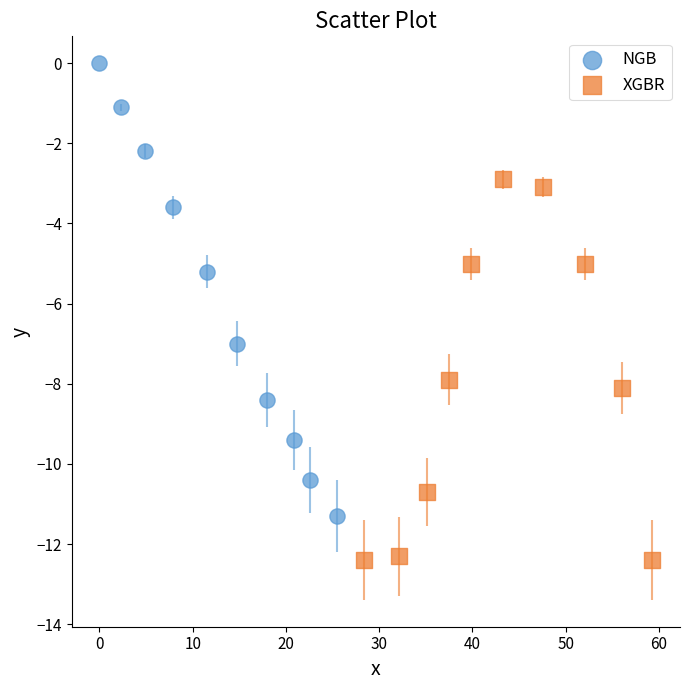

Which series reaches the maximum Y coordinate?

NGB